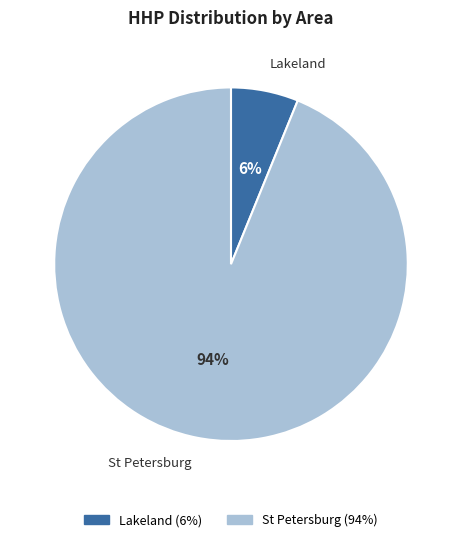

To the nearest percent, what is the average slice percentage?

50%